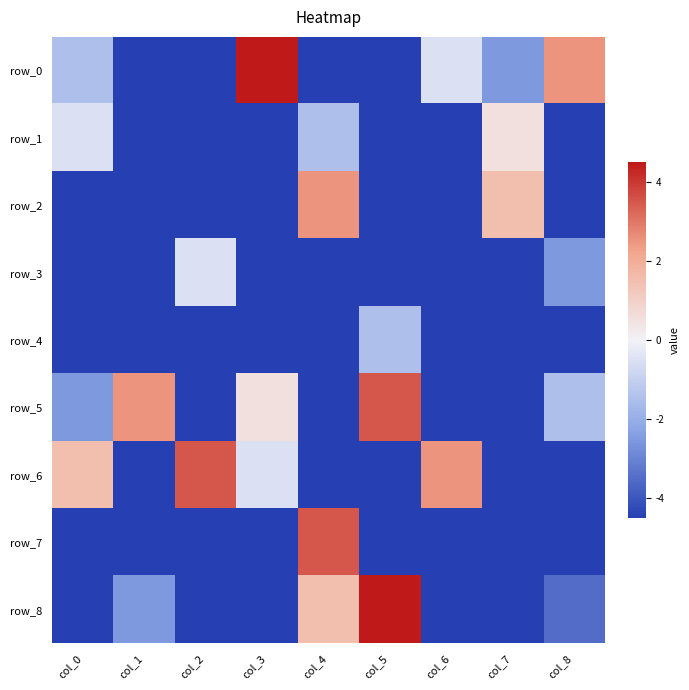

What is the sum of the row_1 values at col_7 and col_8?

-4.0